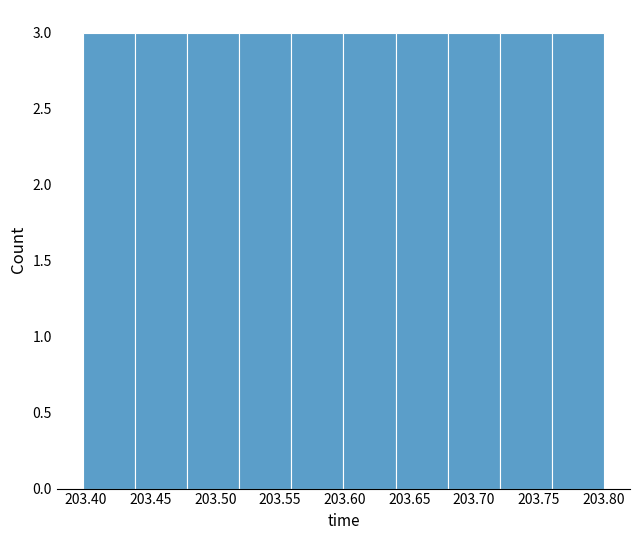

Reading left to right, transcribe this chart: for each bar, give the range it covers on the x-axis and its height. Neither the bar edges nor the heights are printed on the chart, so give them approximately, as read against the axes.

203.40 to 203.44: 3
203.44 to 203.48: 3
203.48 to 203.52: 3
203.52 to 203.56: 3
203.56 to 203.60: 3
203.60 to 203.64: 3
203.64 to 203.68: 3
203.68 to 203.72: 3
203.72 to 203.76: 3
203.76 to 203.80: 3